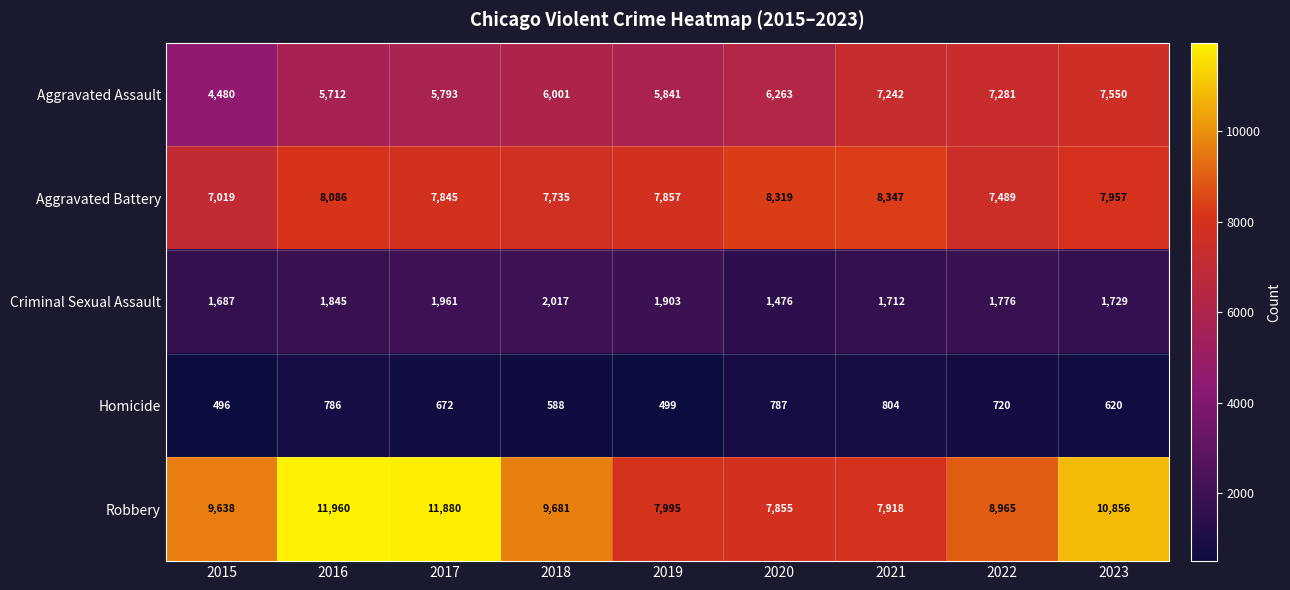

True or false: Robbery has a value of 3577 at 2023.

False